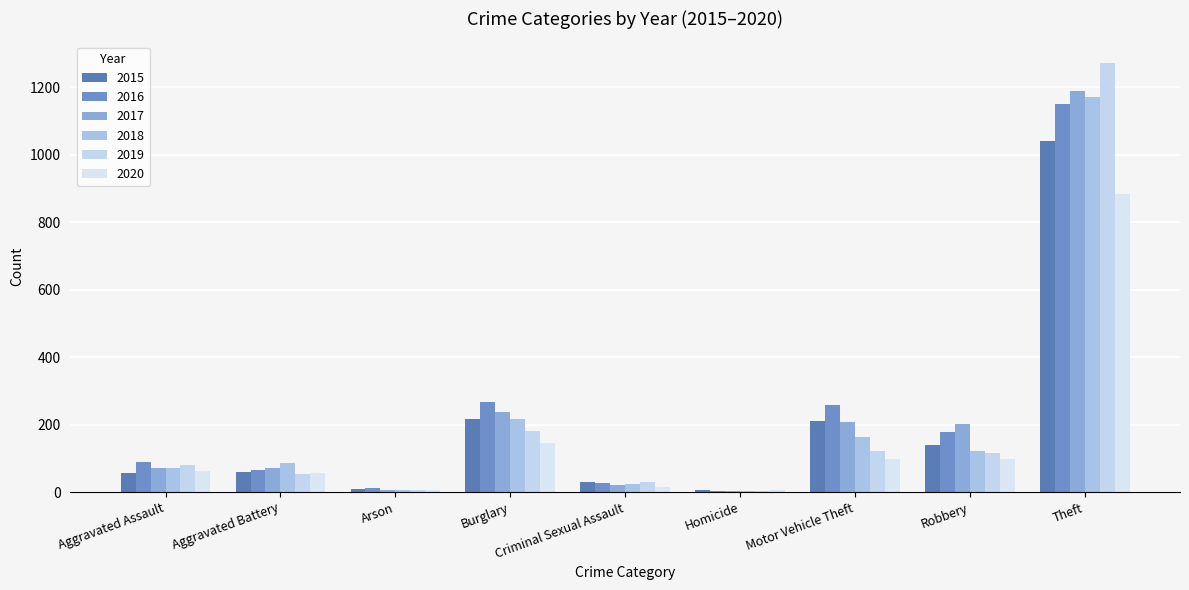

What is the total value across all series at Homicide?

26